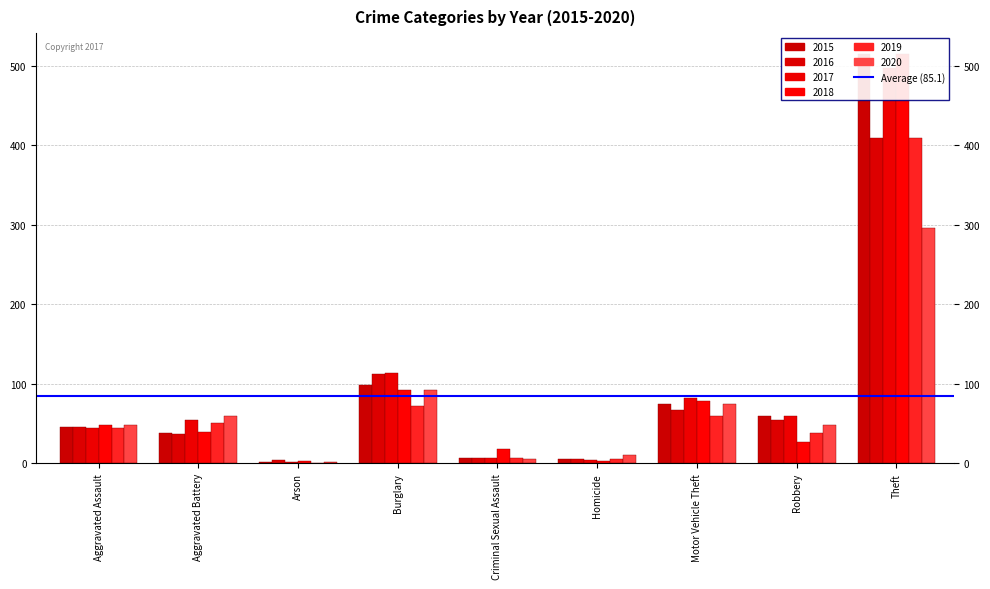

Which series has the largest total across all categories?

2017